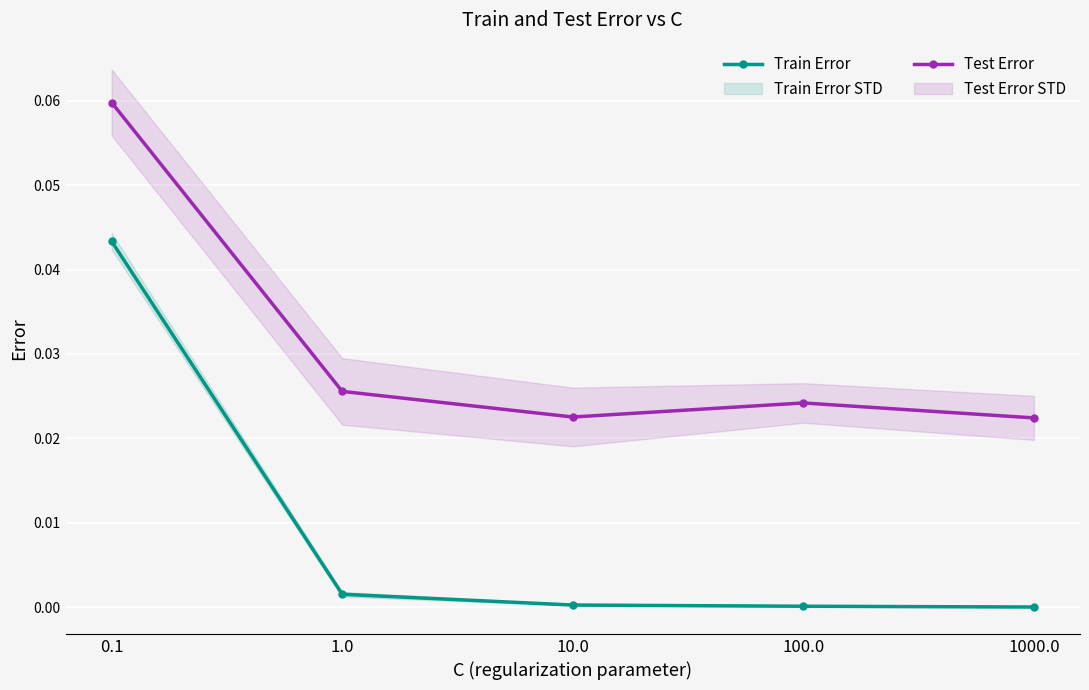

True or false: Train Error and Test Error cross at least once.

False